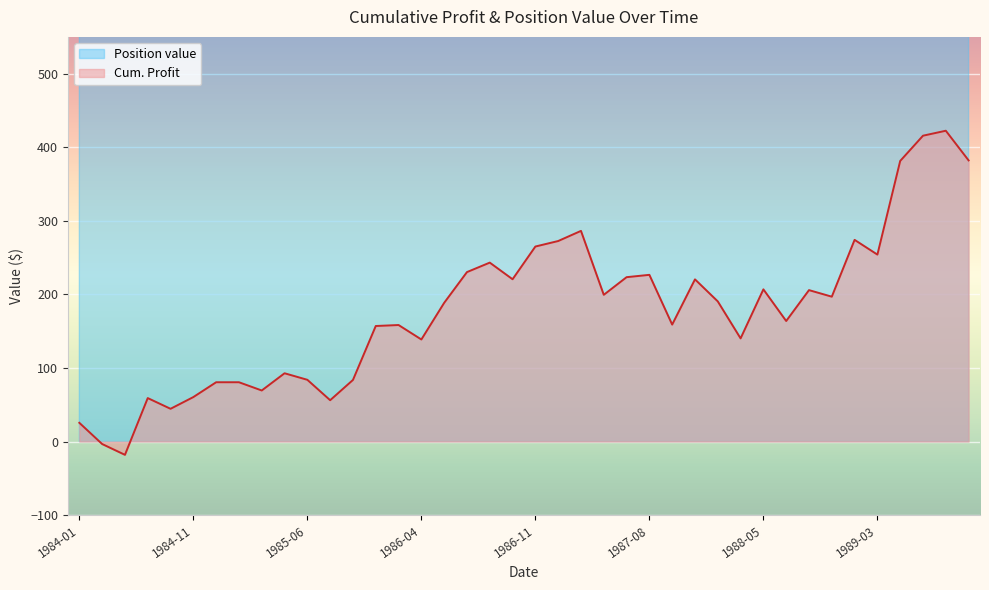

What is the value of the Position value point at the 32nd from the left?

1014.3